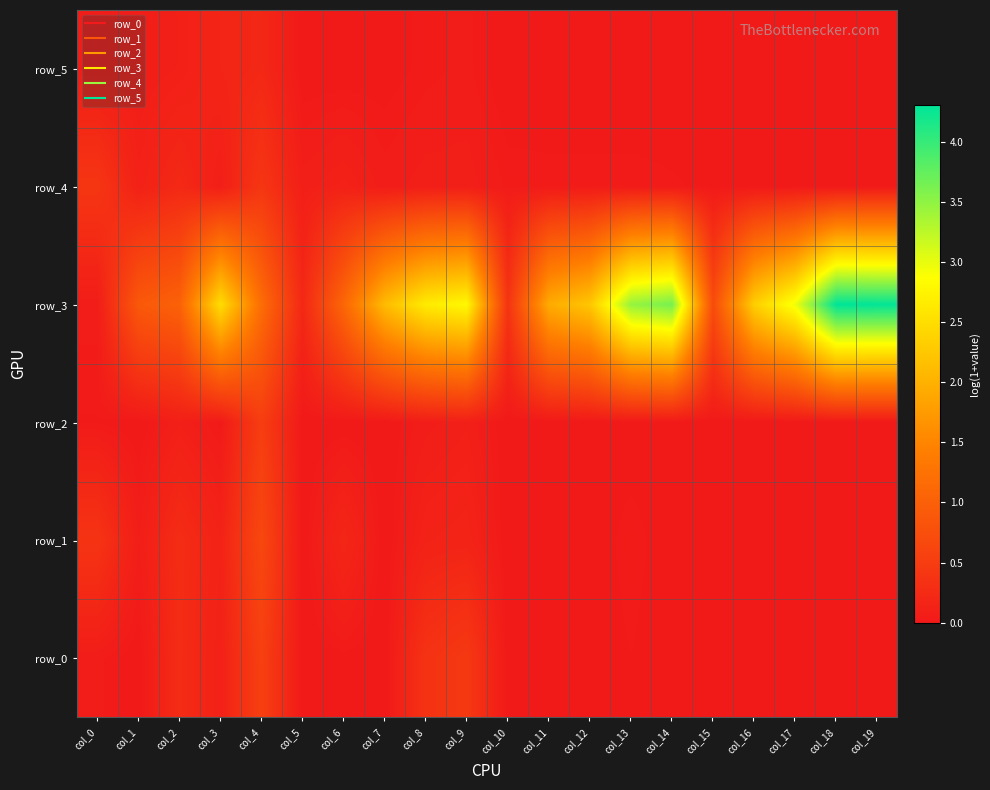

Rank the categories by row_4 value from lowest to highest.

col_18, col_16, col_15, col_19, col_17, col_14, col_11, col_12, col_13, col_10, col_7, col_3, col_5, col_8, col_9, col_1, col_6, col_2, col_0, col_4